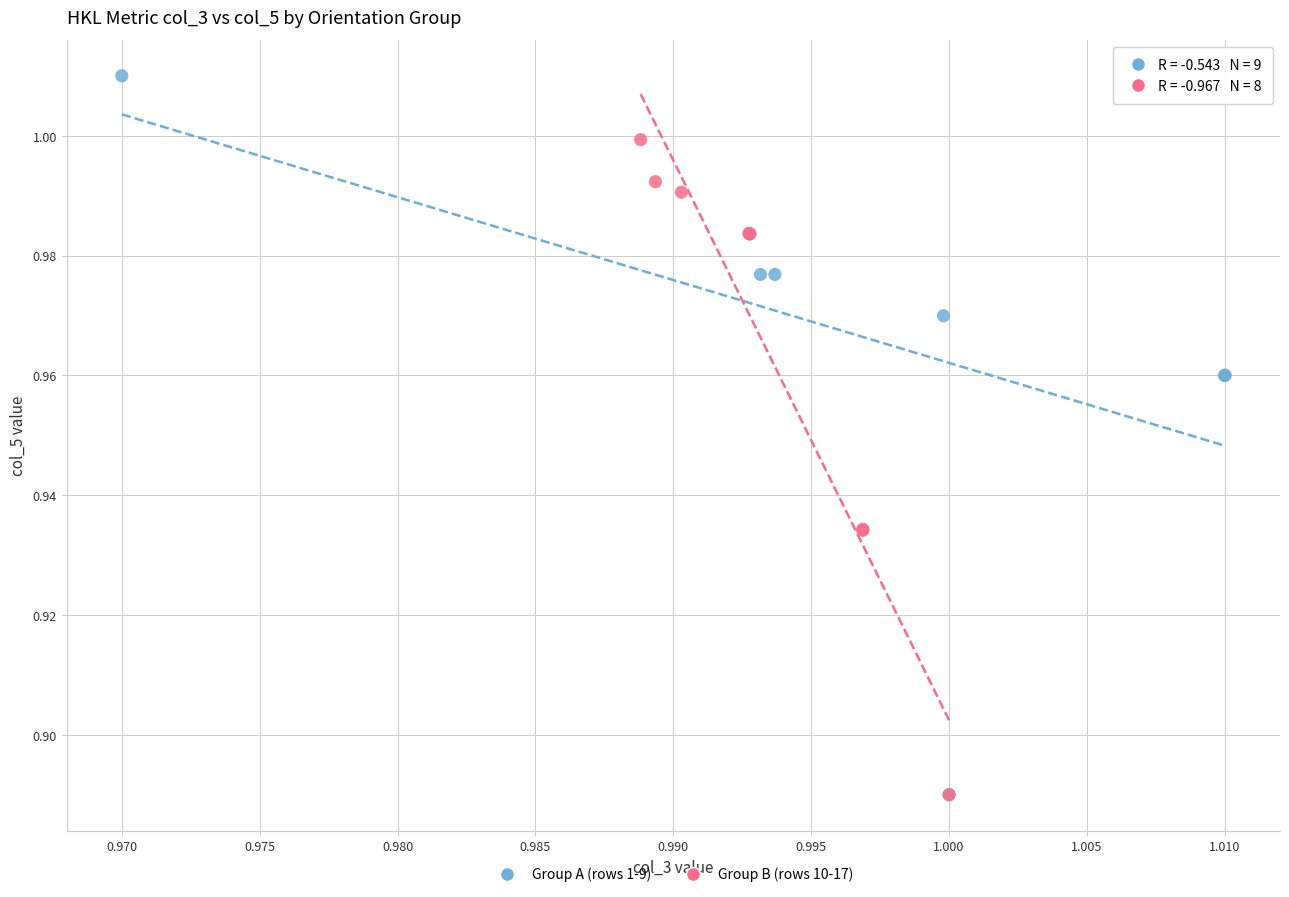

Which series reaches the maximum Y coordinate?

Group A (rows 1-9)